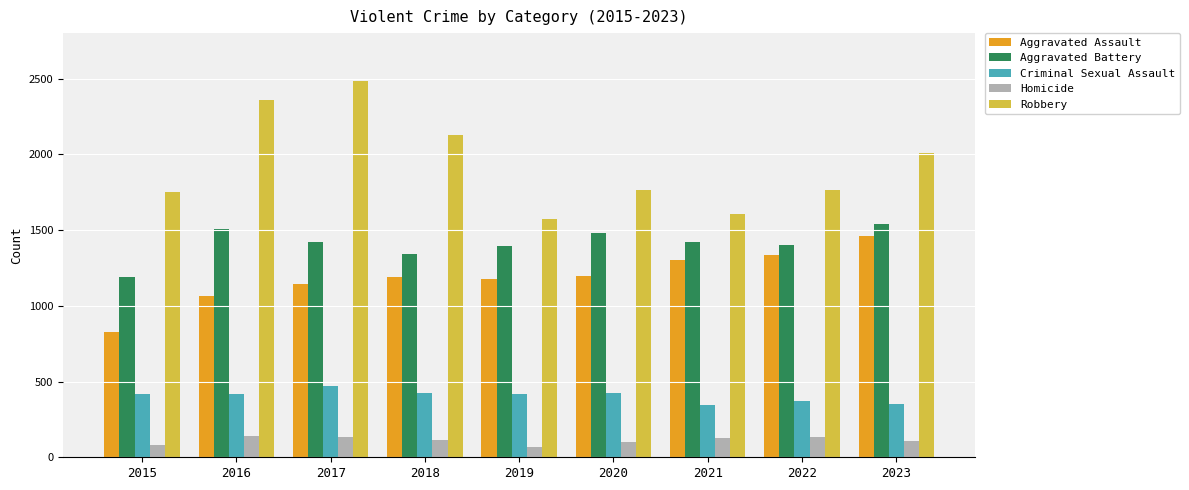

What is the difference between the second highest and minimum values in the Criminal Sexual Assault series?

84